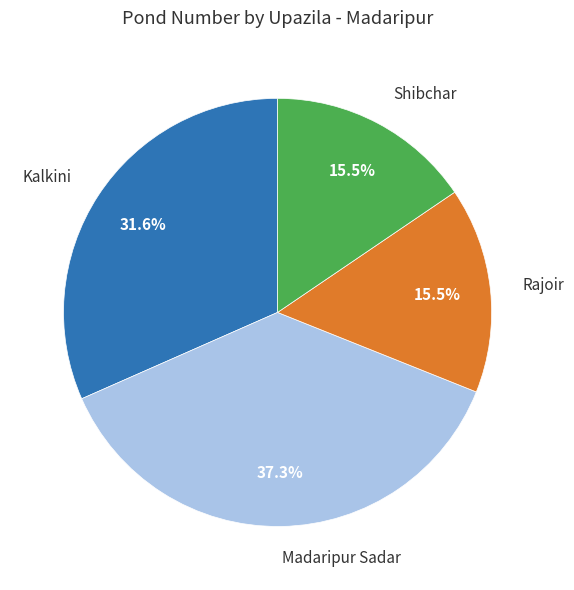

To the nearest percent, what is the difference between the largest and smallest slice percentages?

22%